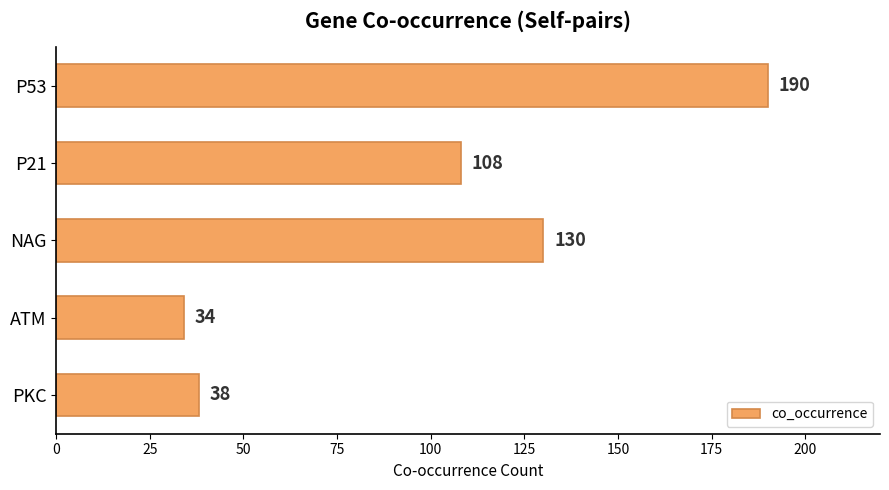

Reading bottom to top, what are all the values shown in this chart?

PKC=38	ATM=34	NAG=130	P21=108	P53=190